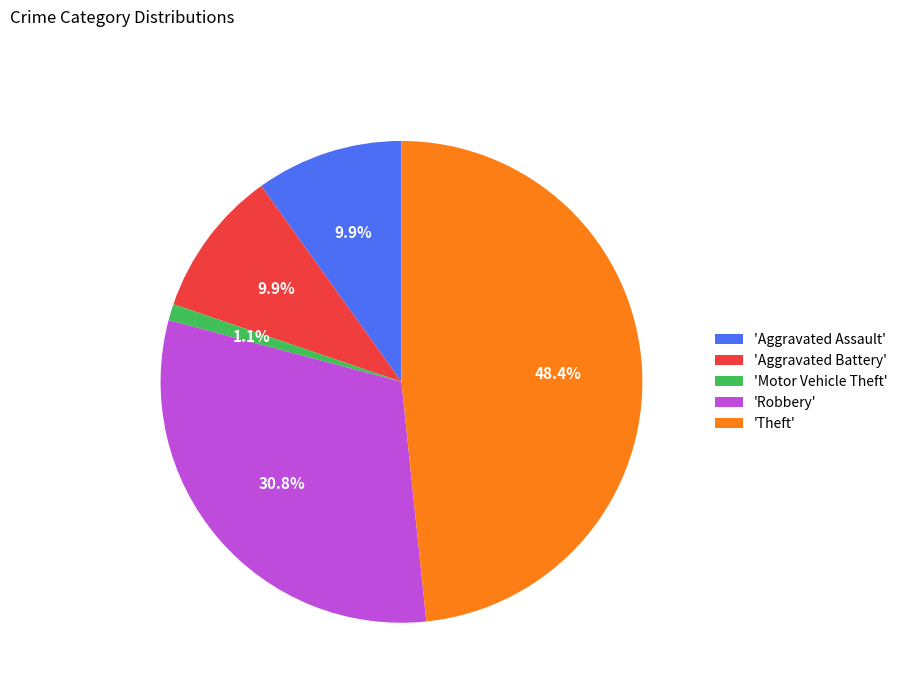

Approximately how many times larger is the value at 'Robbery' compared to 'Theft'?

0.6